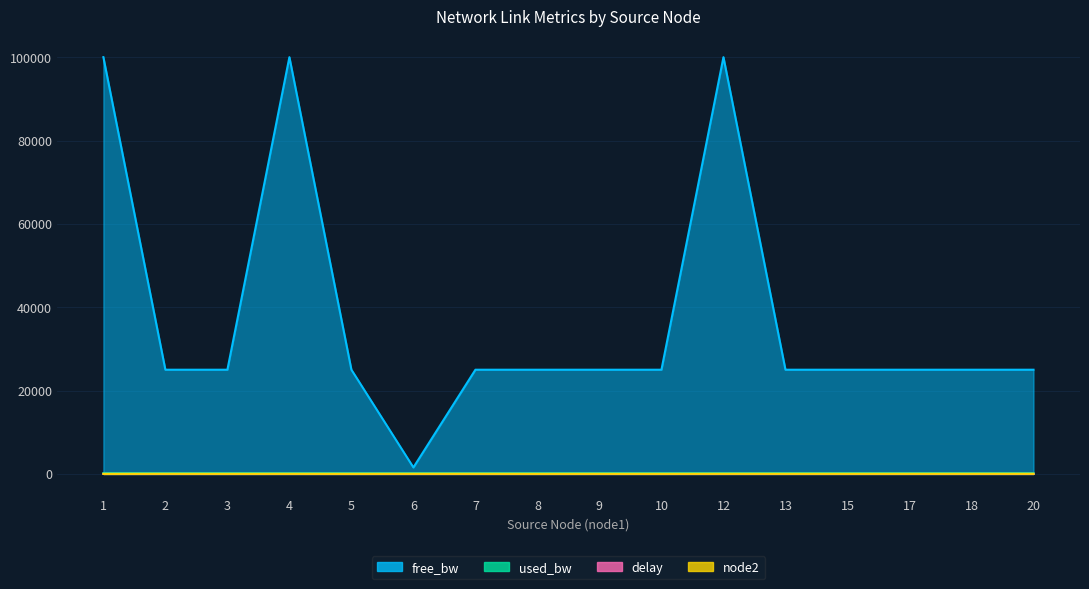

Which series changed the most between 5 and 12?

free_bw